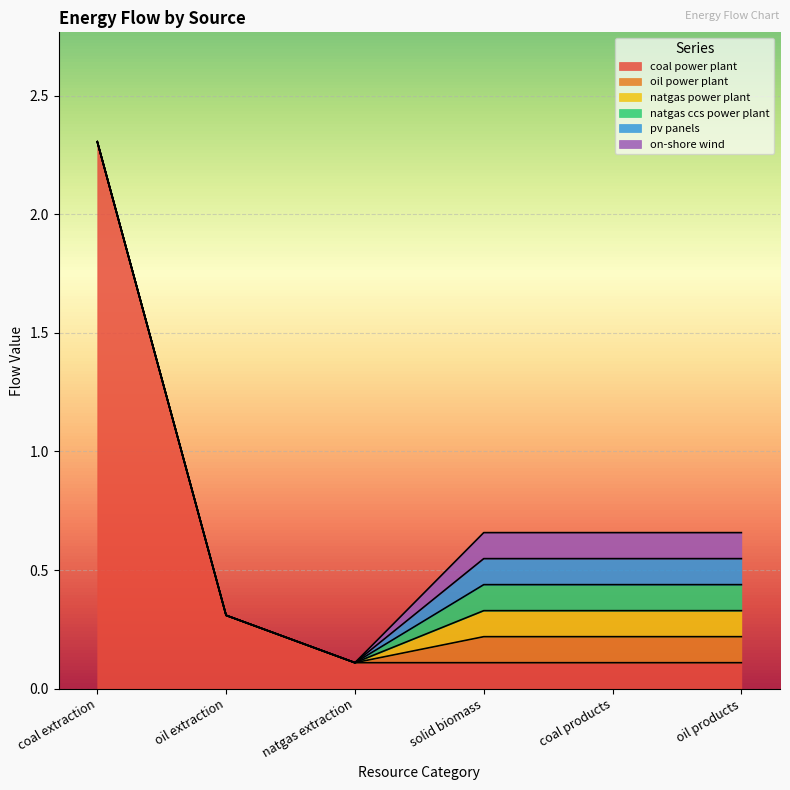

Reading left to right, list all the values displayed in this chart.

coal power plant: 2.3	0.3	0.1	0.1	0.1	0.1
oil power plant: 0.0	0.0	0.0	0.1	0.1	0.1
natgas power plant: 0.0	0.0	0.0	0.1	0.1	0.1
natgas ccs power plant: 0.0	0.0	0.0	0.1	0.1	0.1
pv panels: 0.0	0.0	0.0	0.1	0.1	0.1
on-shore wind: 0.0	0.0	0.0	0.1	0.1	0.1